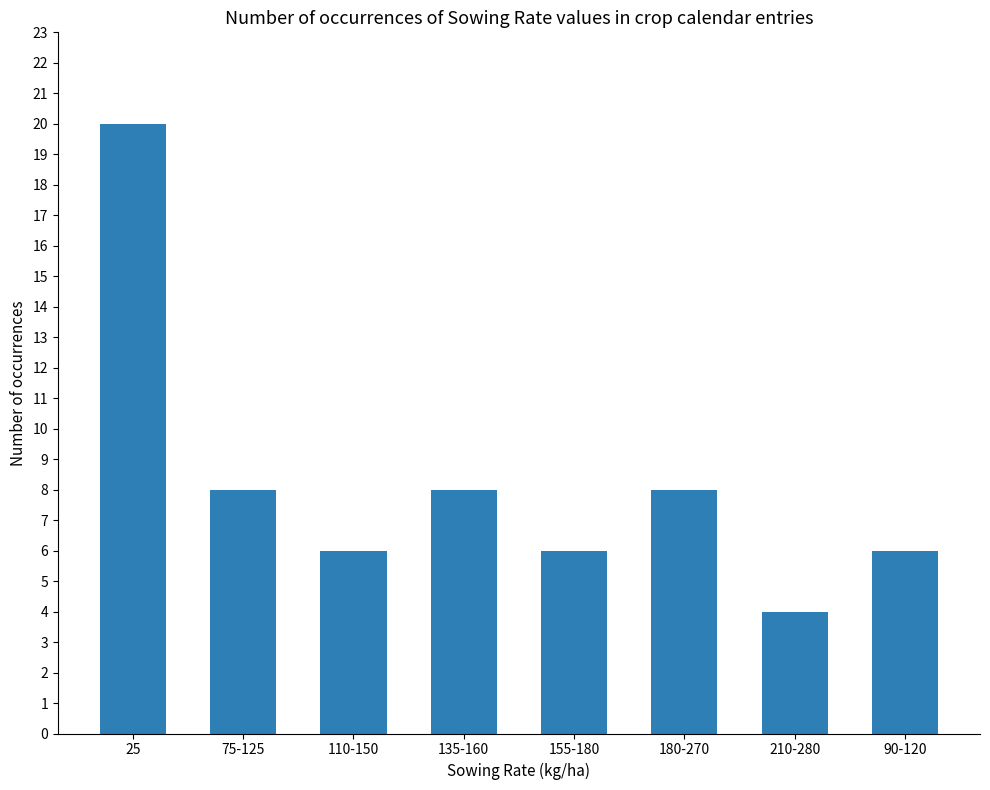

How many values are between 6 and 8?

6